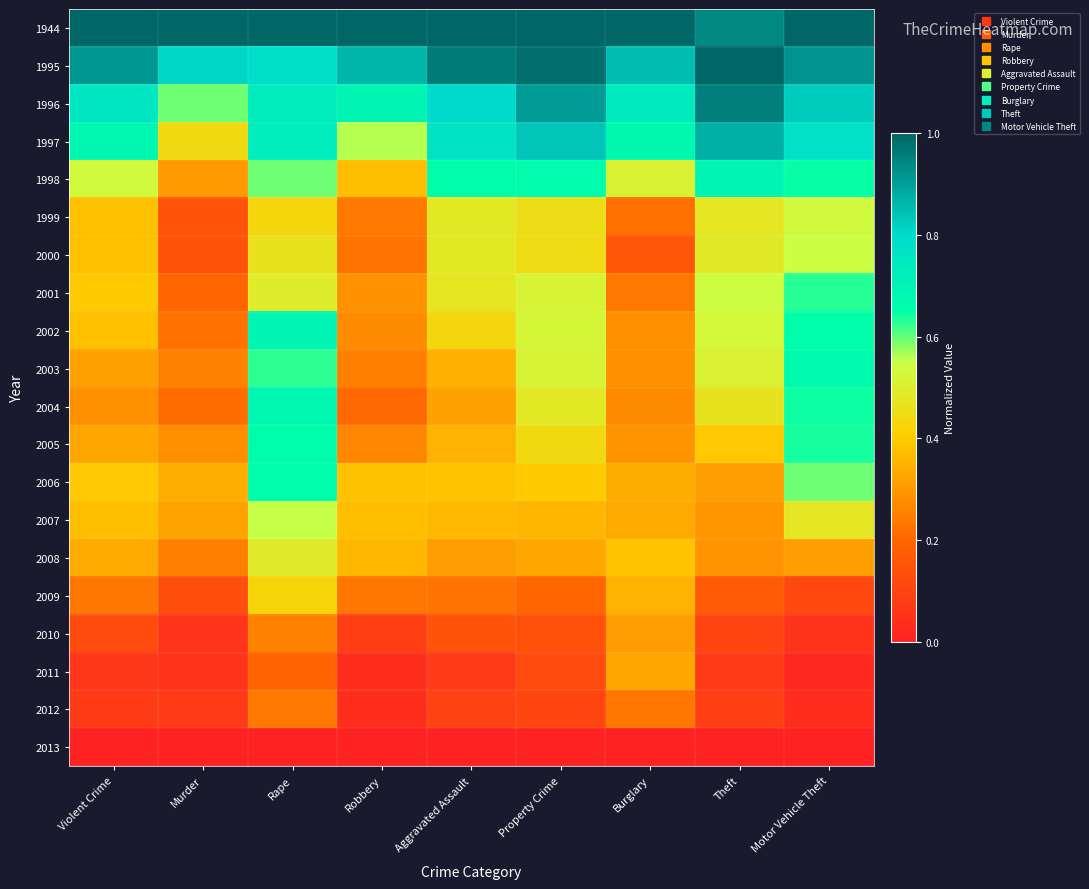

Reading right to left, transcribe all the data shown in this chart.

1944: Motor Vehicle Theft=1.0	Theft=0.9	Burglary=1.0	Property Crime=1.0	Aggravated Assault=1.0	Robbery=1.0	Rape=1.0	Murder=1.0	Violent Crime=1.0
1995: Motor Vehicle Theft=0.9	Theft=1.0	Burglary=0.8	Property Crime=1.0	Aggravated Assault=1.0	Robbery=0.9	Rape=0.8	Murder=0.8	Violent Crime=0.9
1996: Motor Vehicle Theft=0.8	Theft=1.0	Burglary=0.7	Property Crime=0.9	Aggravated Assault=0.8	Robbery=0.7	Rape=0.7	Murder=0.6	Violent Crime=0.8
1997: Motor Vehicle Theft=0.8	Theft=0.9	Burglary=0.7	Property Crime=0.8	Aggravated Assault=0.8	Robbery=0.6	Rape=0.7	Murder=0.4	Violent Crime=0.7
1998: Motor Vehicle Theft=0.6	Theft=0.7	Burglary=0.5	Property Crime=0.7	Aggravated Assault=0.6	Robbery=0.4	Rape=0.6	Murder=0.3	Violent Crime=0.5
1999: Motor Vehicle Theft=0.5	Theft=0.5	Burglary=0.2	Property Crime=0.5	Aggravated Assault=0.5	Robbery=0.2	Rape=0.4	Murder=0.1	Violent Crime=0.4
2000: Motor Vehicle Theft=0.5	Theft=0.5	Burglary=0.2	Property Crime=0.4	Aggravated Assault=0.5	Robbery=0.2	Rape=0.5	Murder=0.2	Violent Crime=0.4
2001: Motor Vehicle Theft=0.6	Theft=0.5	Burglary=0.2	Property Crime=0.5	Aggravated Assault=0.5	Robbery=0.3	Rape=0.5	Murder=0.2	Violent Crime=0.4
2002: Motor Vehicle Theft=0.7	Theft=0.5	Burglary=0.3	Property Crime=0.5	Aggravated Assault=0.4	Robbery=0.3	Rape=0.7	Murder=0.2	Violent Crime=0.4
2003: Motor Vehicle Theft=0.7	Theft=0.5	Burglary=0.3	Property Crime=0.5	Aggravated Assault=0.3	Robbery=0.3	Rape=0.6	Murder=0.3	Violent Crime=0.3
2004: Motor Vehicle Theft=0.6	Theft=0.5	Burglary=0.3	Property Crime=0.5	Aggravated Assault=0.3	Robbery=0.2	Rape=0.7	Murder=0.2	Violent Crime=0.3
2005: Motor Vehicle Theft=0.6	Theft=0.4	Burglary=0.3	Property Crime=0.4	Aggravated Assault=0.4	Robbery=0.3	Rape=0.6	Murder=0.3	Violent Crime=0.3
2006: Motor Vehicle Theft=0.6	Theft=0.3	Burglary=0.3	Property Crime=0.4	Aggravated Assault=0.4	Robbery=0.4	Rape=0.7	Murder=0.3	Violent Crime=0.4
2007: Motor Vehicle Theft=0.5	Theft=0.3	Burglary=0.3	Property Crime=0.4	Aggravated Assault=0.4	Robbery=0.4	Rape=0.6	Murder=0.3	Violent Crime=0.4
2008: Motor Vehicle Theft=0.3	Theft=0.3	Burglary=0.4	Property Crime=0.3	Aggravated Assault=0.3	Robbery=0.4	Rape=0.5	Murder=0.2	Violent Crime=0.3
2009: Motor Vehicle Theft=0.1	Theft=0.2	Burglary=0.4	Property Crime=0.2	Aggravated Assault=0.2	Robbery=0.2	Rape=0.4	Murder=0.1	Violent Crime=0.2
2010: Motor Vehicle Theft=0.0	Theft=0.1	Burglary=0.3	Property Crime=0.1	Aggravated Assault=0.1	Robbery=0.1	Rape=0.3	Murder=0.1	Violent Crime=0.1
2011: Motor Vehicle Theft=0.0	Theft=0.1	Burglary=0.3	Property Crime=0.1	Aggravated Assault=0.1	Robbery=0.0	Rape=0.2	Murder=0.1	Violent Crime=0.1
2012: Motor Vehicle Theft=0.0	Theft=0.1	Burglary=0.2	Property Crime=0.1	Aggravated Assault=0.1	Robbery=0.0	Rape=0.2	Murder=0.1	Violent Crime=0.1
2013: Motor Vehicle Theft=0.0	Theft=0.0	Burglary=0.0	Property Crime=0.0	Aggravated Assault=0.0	Robbery=0.0	Rape=0.0	Murder=0.0	Violent Crime=0.0